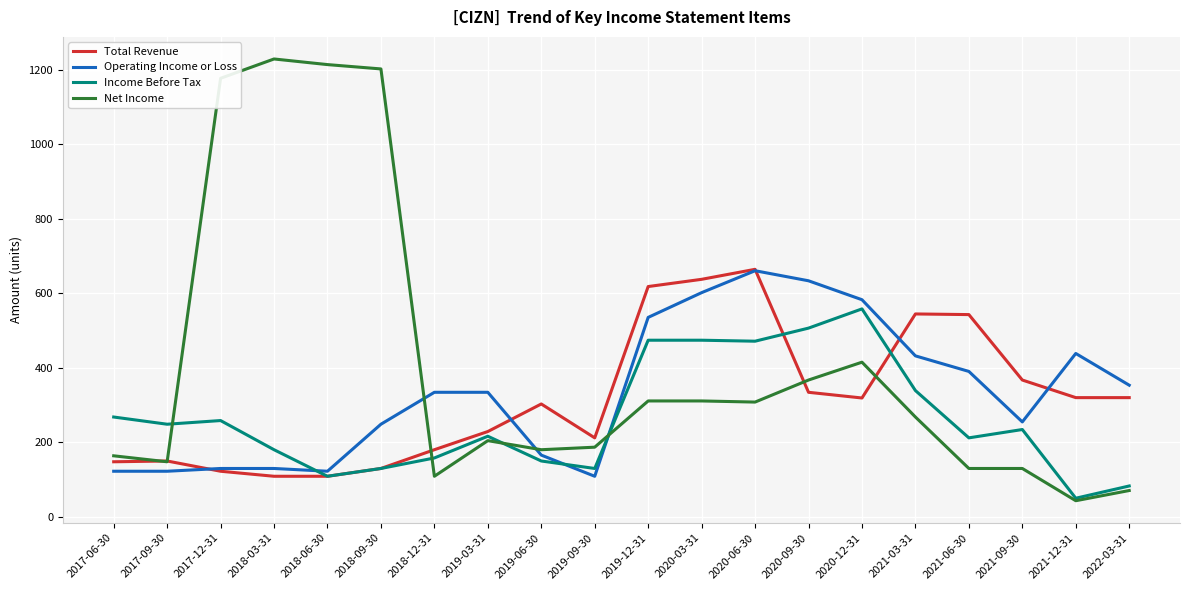

What is the smallest value displayed?

43.3